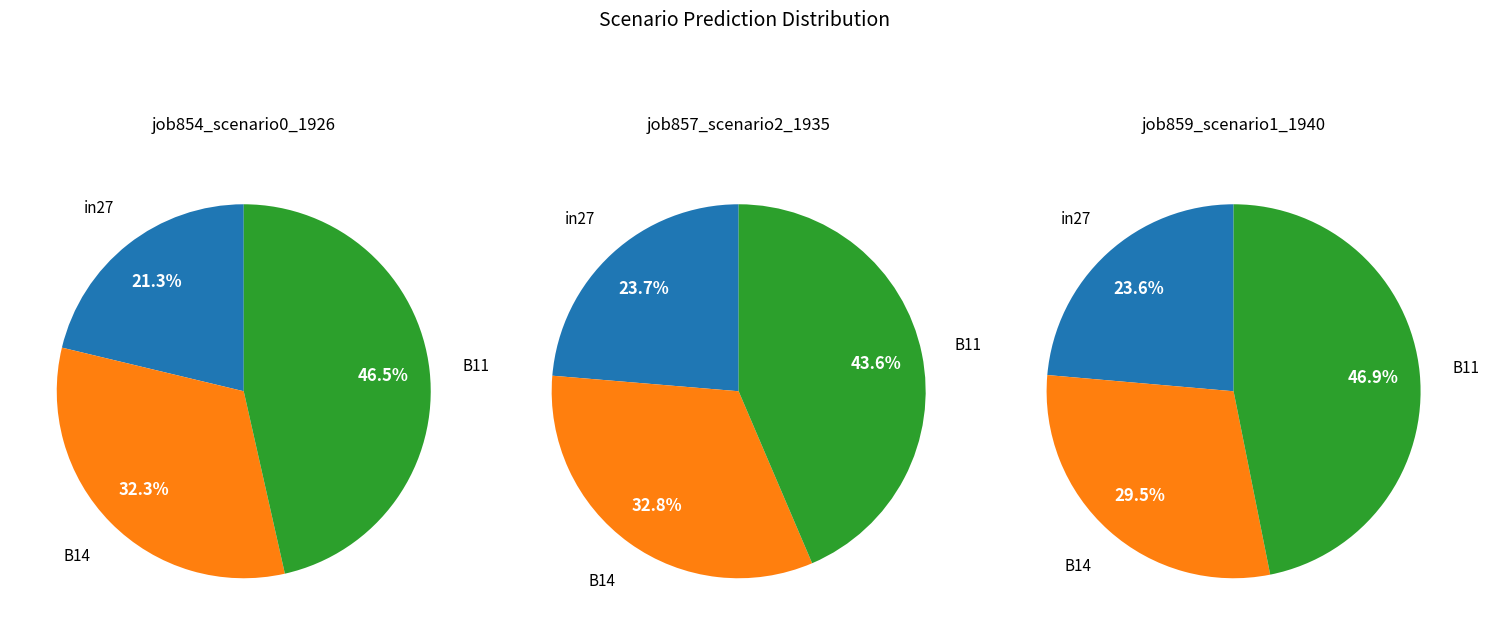

To the nearest percent, what is the difference between the B14 and in27 slice percentages?

11%